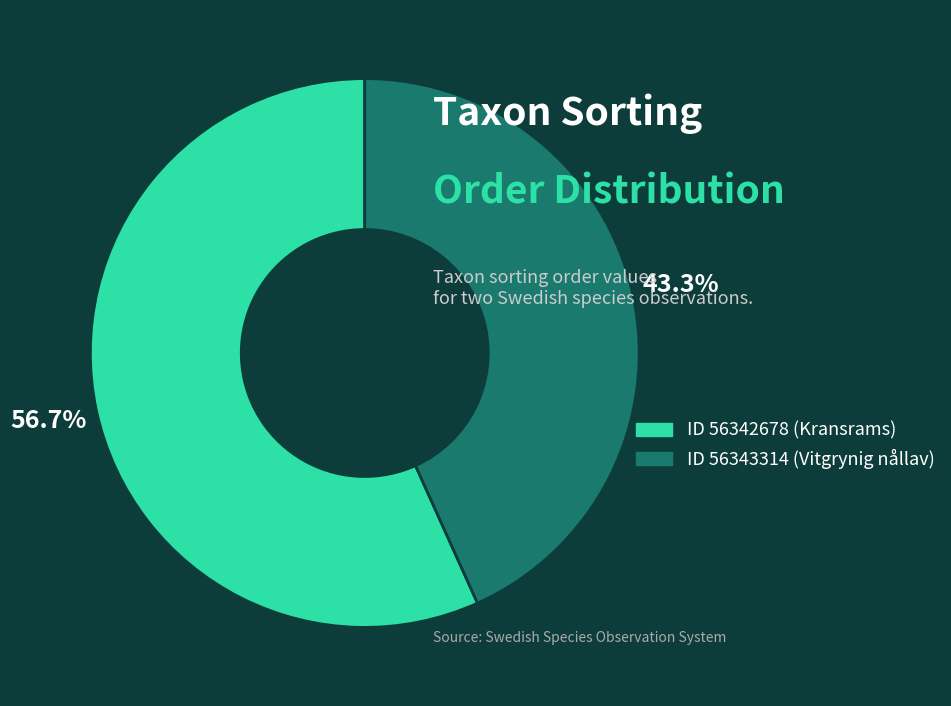

What percentage do ID 56343314 (Vitgrynig nållav) and ID 56342678 (Kransrams) together represent?

100.0%